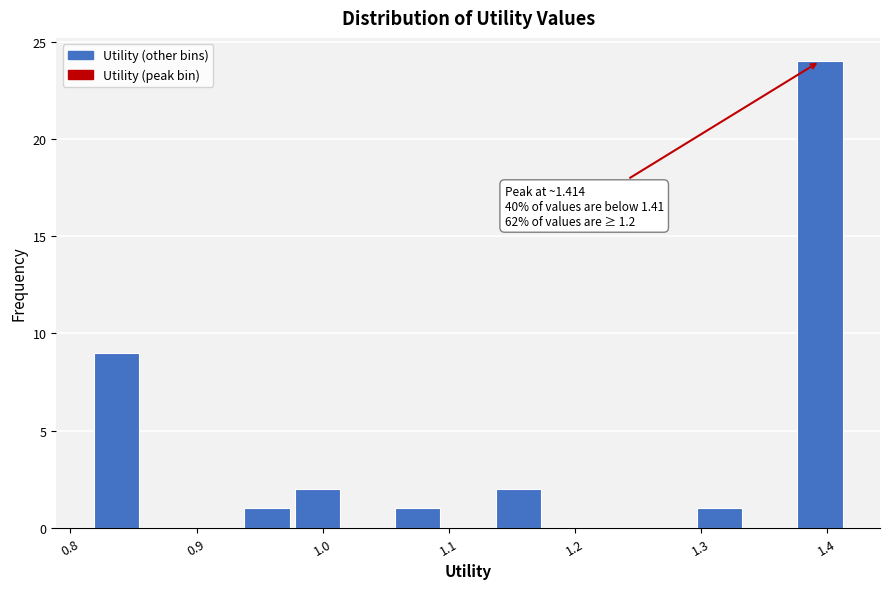

Read against the x-axis, roughly where is the centre of the tallest bar?

1.39